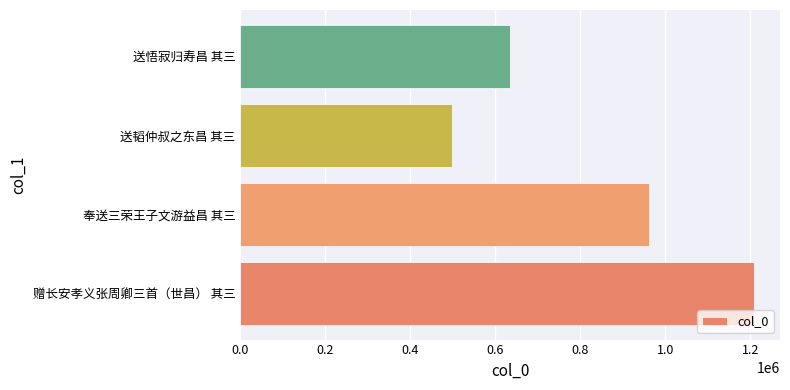

Where is the data nearest to the value 853657?

奉送三荣王子文游益昌 其三